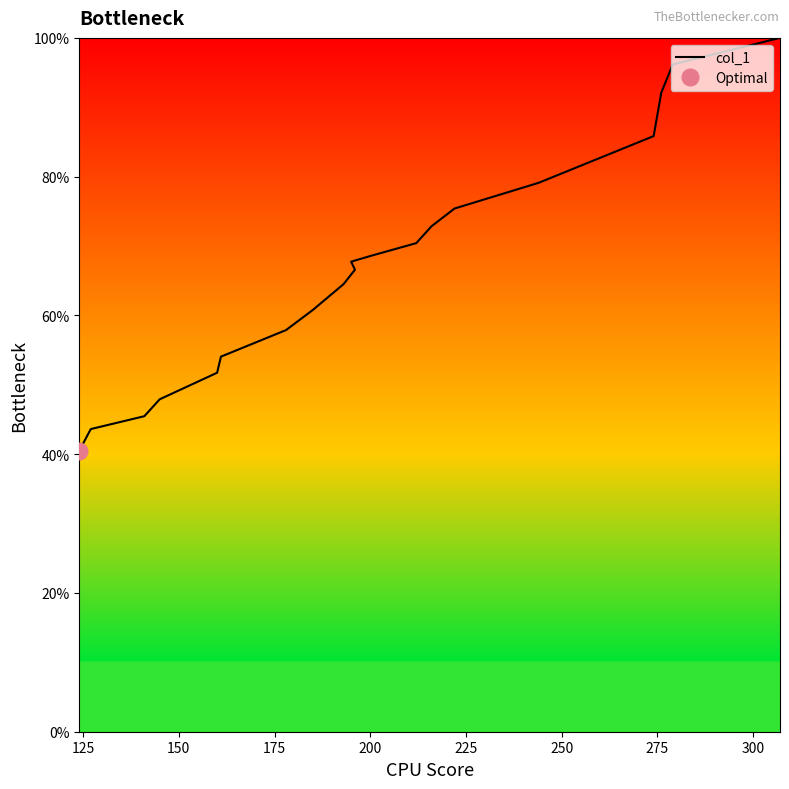

What is the value of the 18th point from the left?

92.1